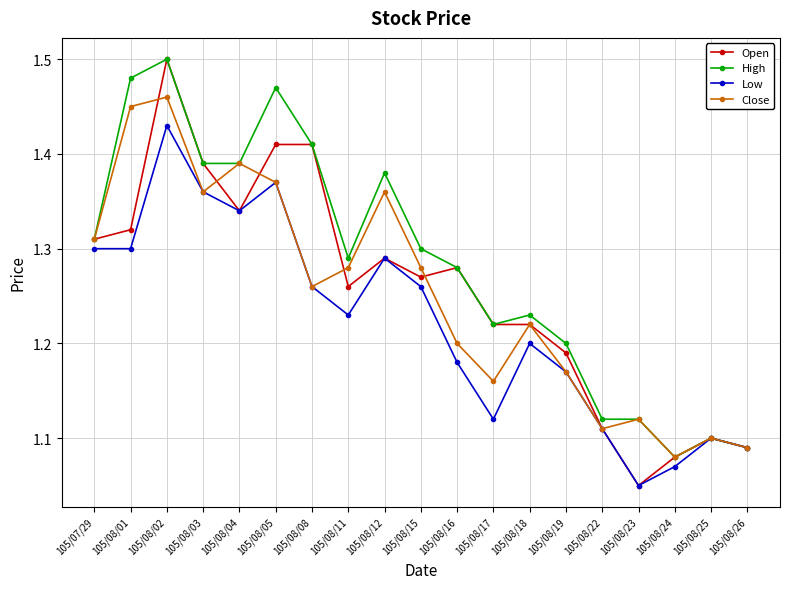

At which category is the sum across all series the highest?

105/08/02